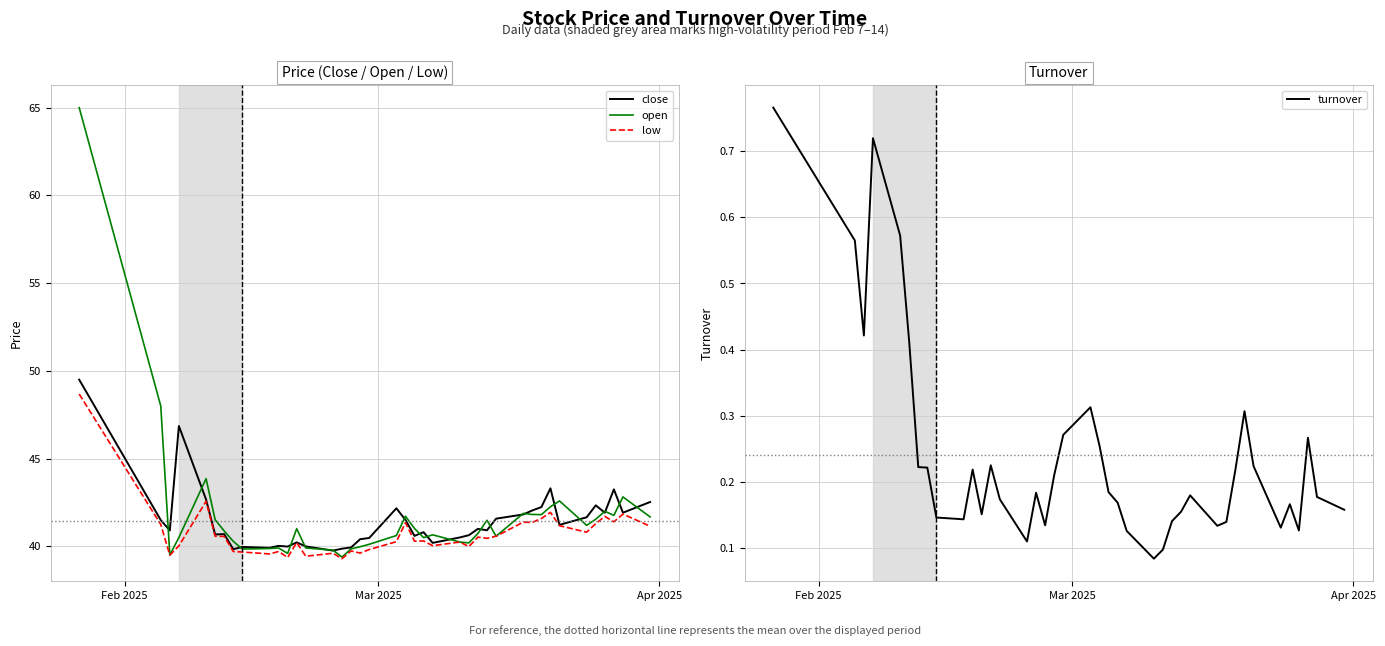

Is it true that close equals 57.2 at 39?

False